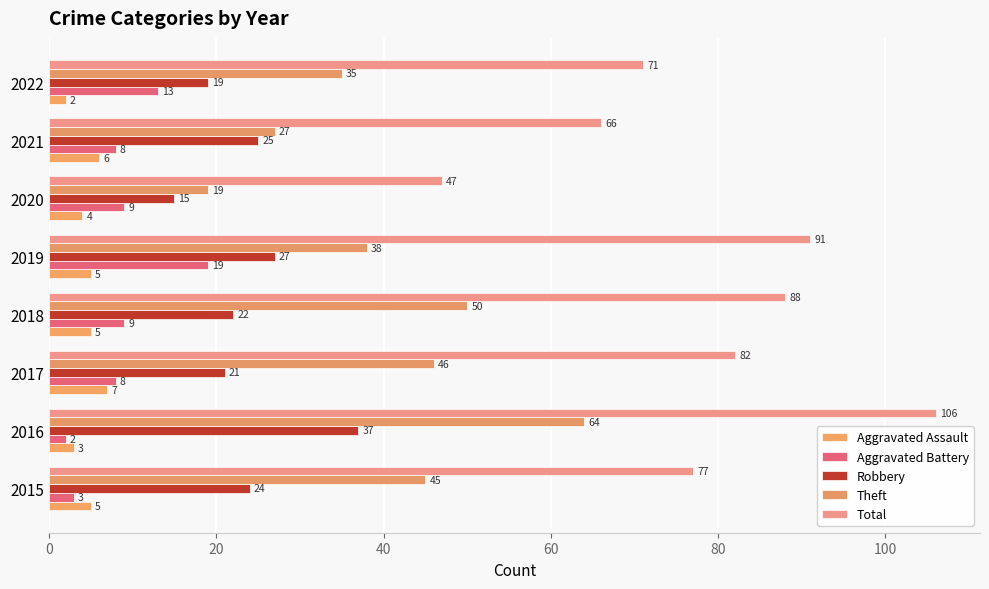

List the series in order of their peak value, highest first.

Total, Theft, Robbery, Aggravated Battery, Aggravated Assault